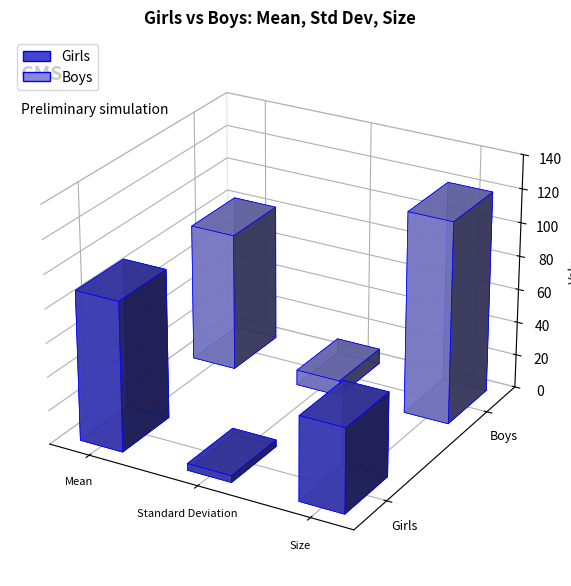

Rank the categories by Boys value from highest to lowest.

Size, Mean, Standard Deviation